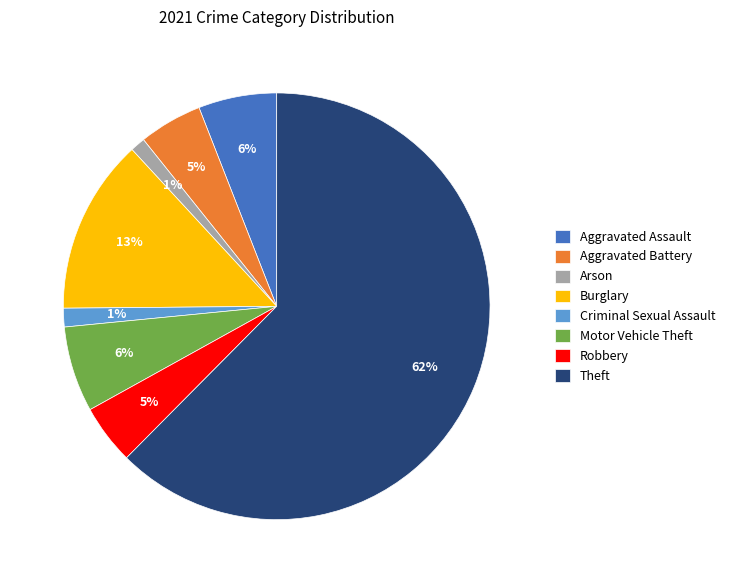

Count the number of slices in the pie.

8